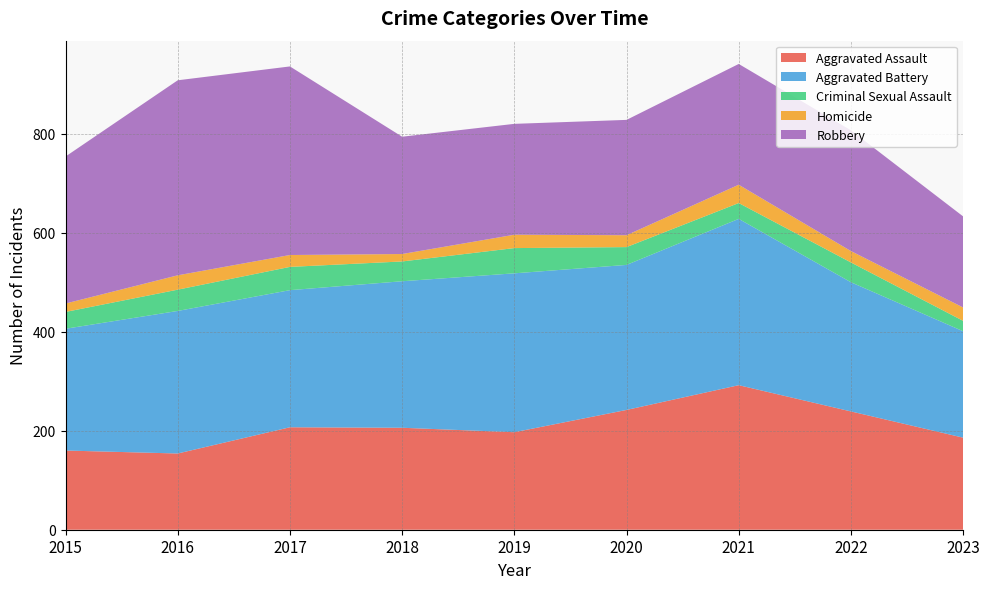

Reading left to right, transcribe all the data shown in this chart.

Aggravated Assault: 2015=160	2016=154	2017=207	2018=206	2019=197	2020=242	2021=292	2022=239	2023=186
Aggravated Battery: 2015=246	2016=288	2017=277	2018=296	2019=321	2020=293	2021=336	2022=261	2023=215
Criminal Sexual Assault: 2015=34	2016=43	2017=47	2018=40	2019=51	2020=36	2021=32	2022=40	2023=21
Homicide: 2015=17	2016=29	2017=24	2018=15	2019=27	2020=24	2021=37	2022=23	2023=27
Robbery: 2015=297	2016=394	2017=381	2018=237	2019=224	2020=233	2021=244	2022=244	2023=184